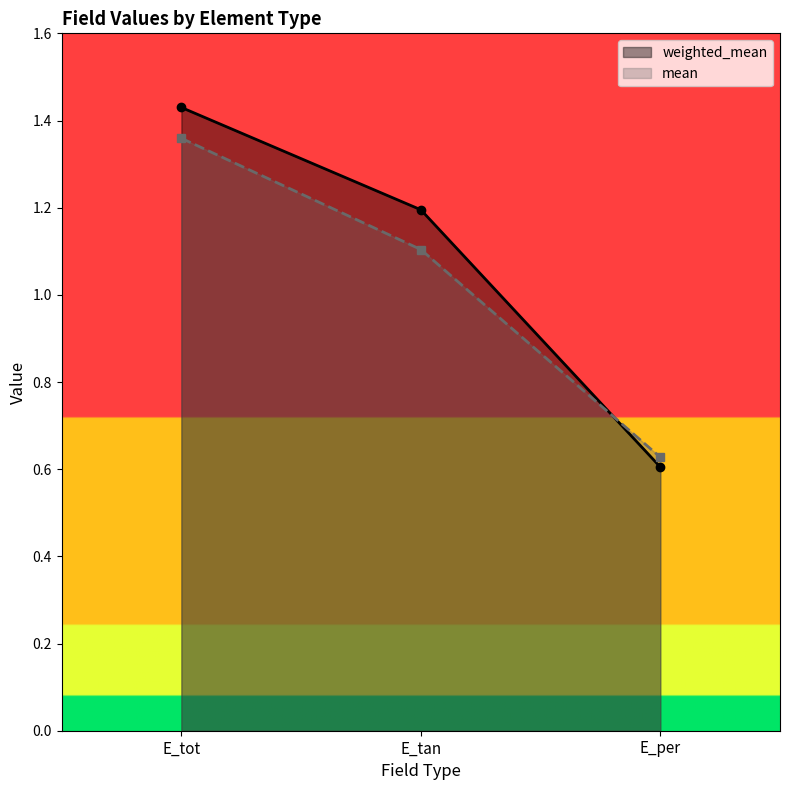

What position from the right is E_per?

1